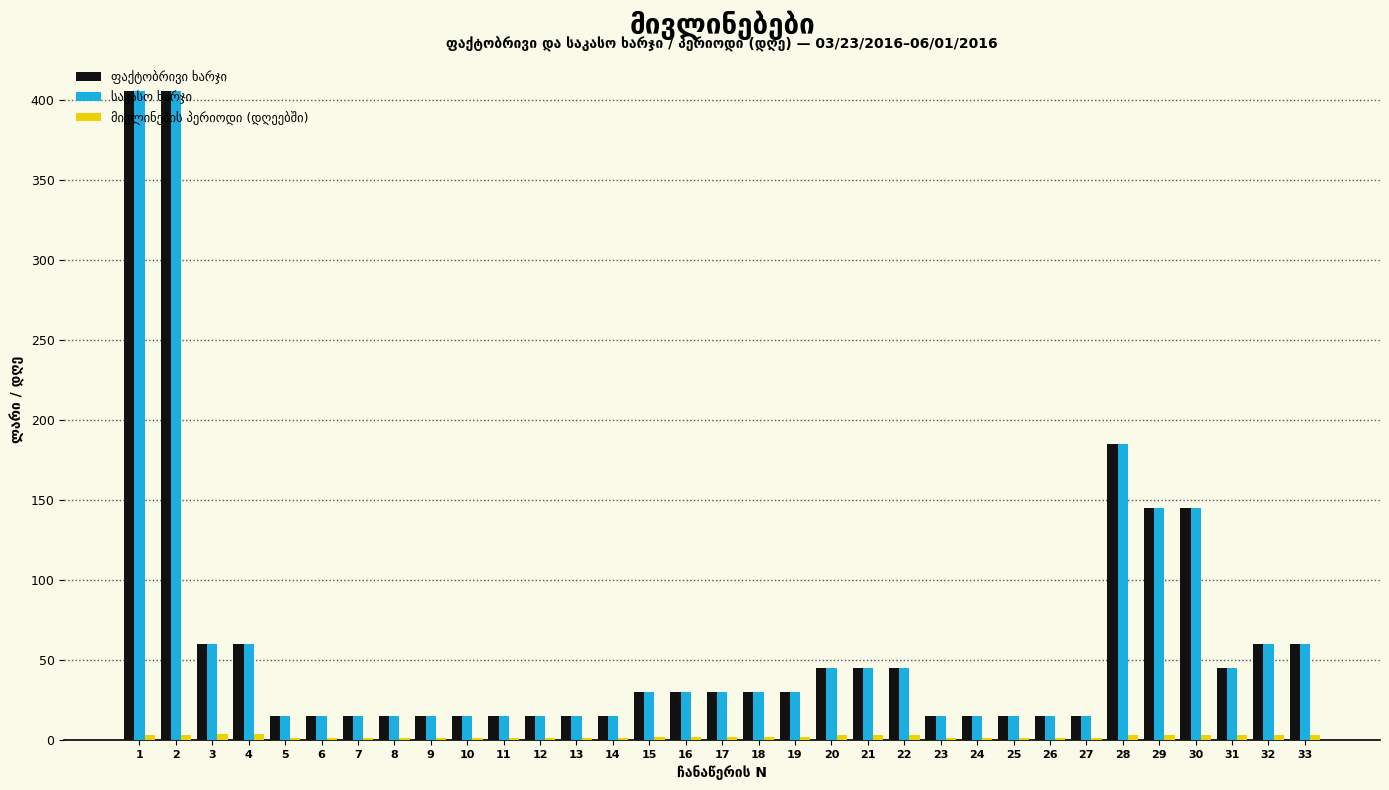

What is the greatest value displayed?

406